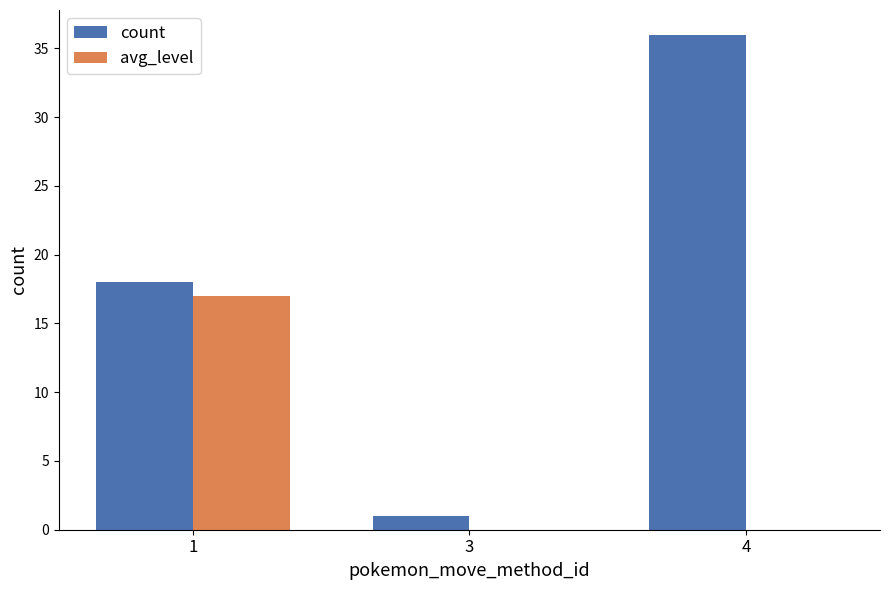

What are all the series names shown in the legend?

count, avg_level